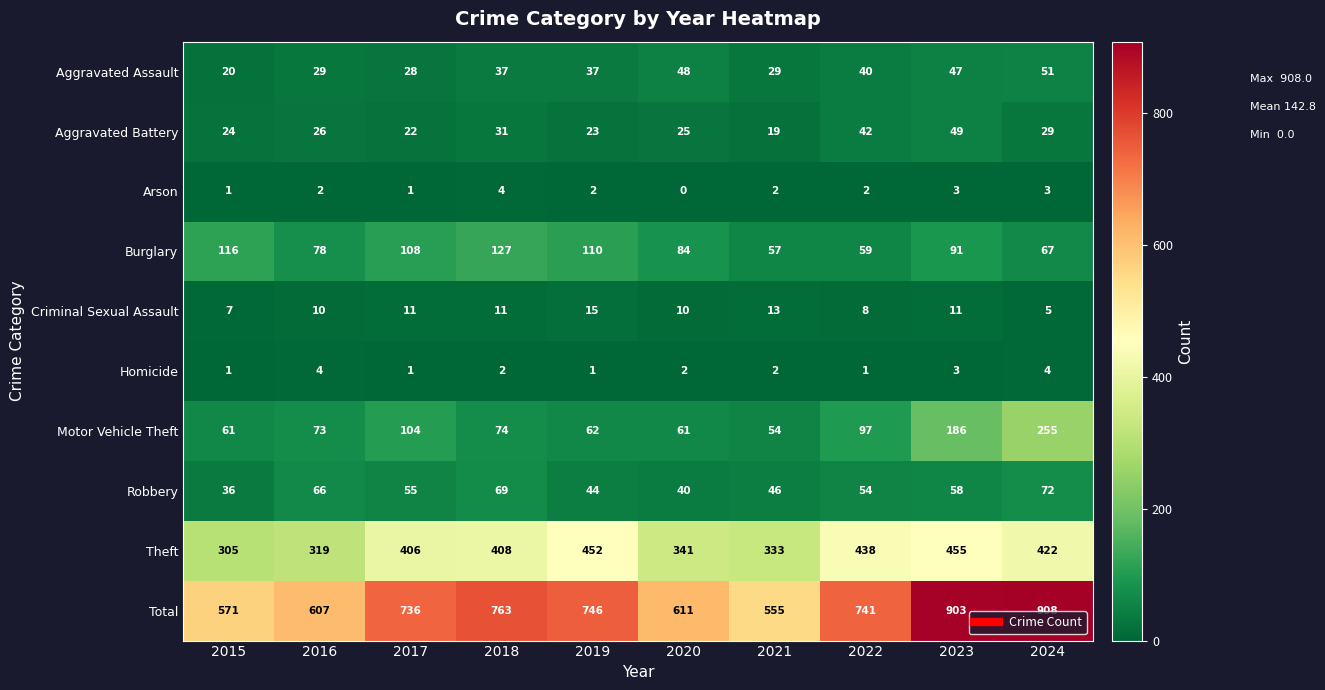

Which series changed the most between 2020 and 2021?

Total